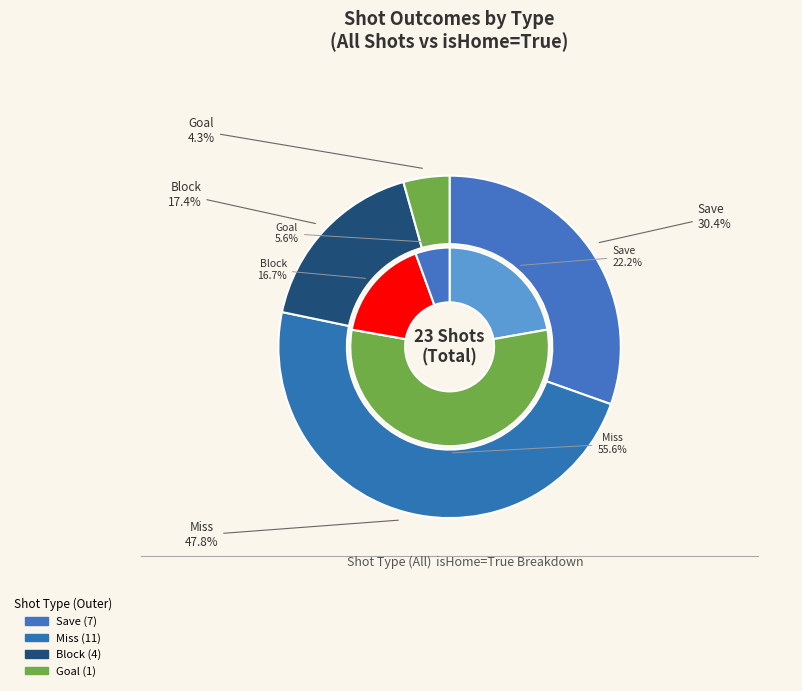

What percentage is the block slice, to the nearest percent?

17%